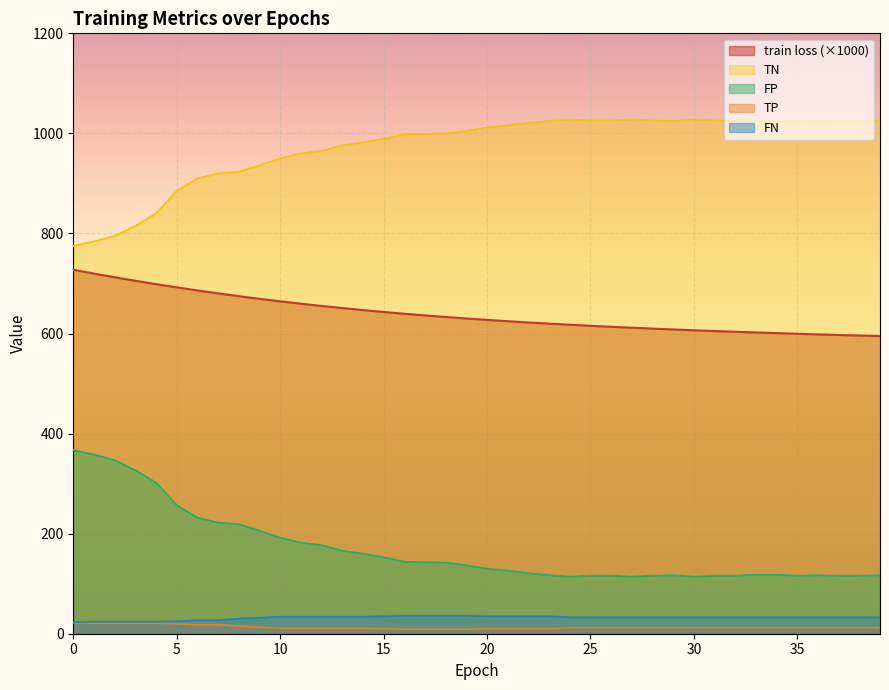

What is the difference between the maximum and minimum values in the FP series?

253.0